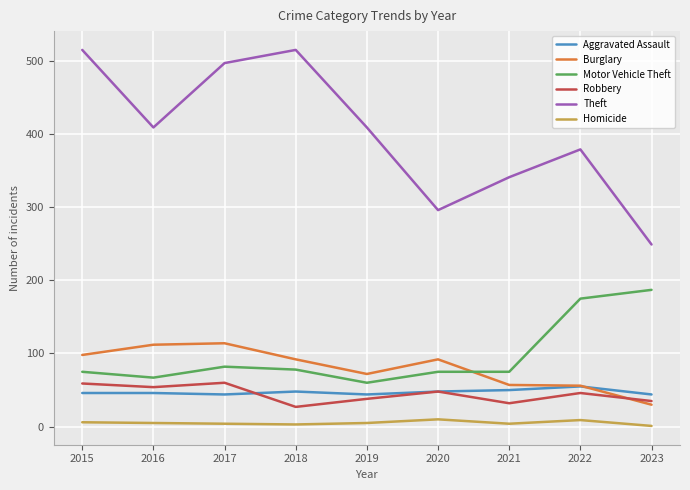

Which series has the largest total across all categories?

Theft